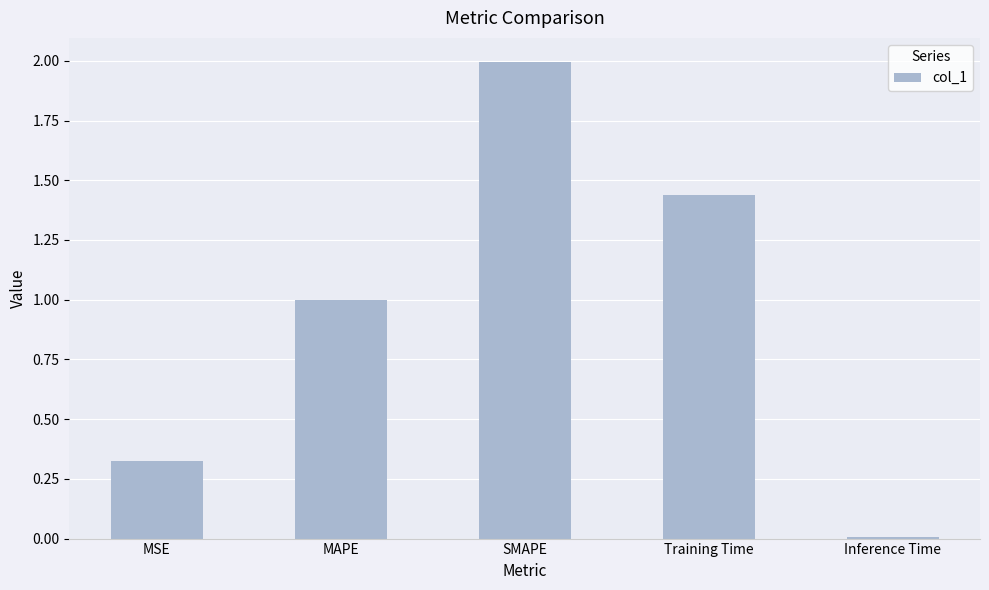

Which label corresponds to the largest value in the chart?

SMAPE